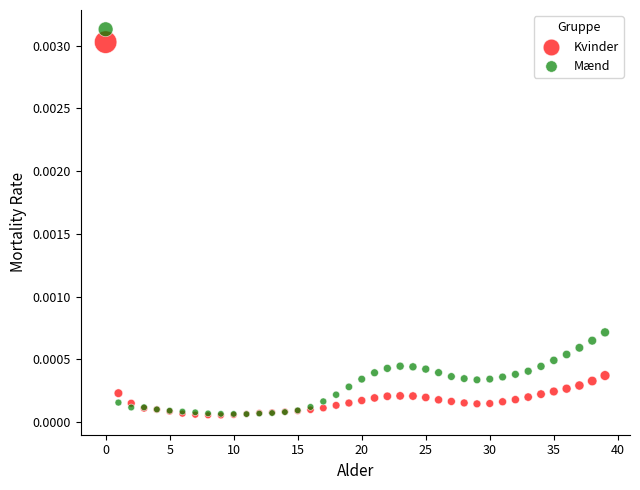

Which series has the largest Y range (max minus min)?

Mænd